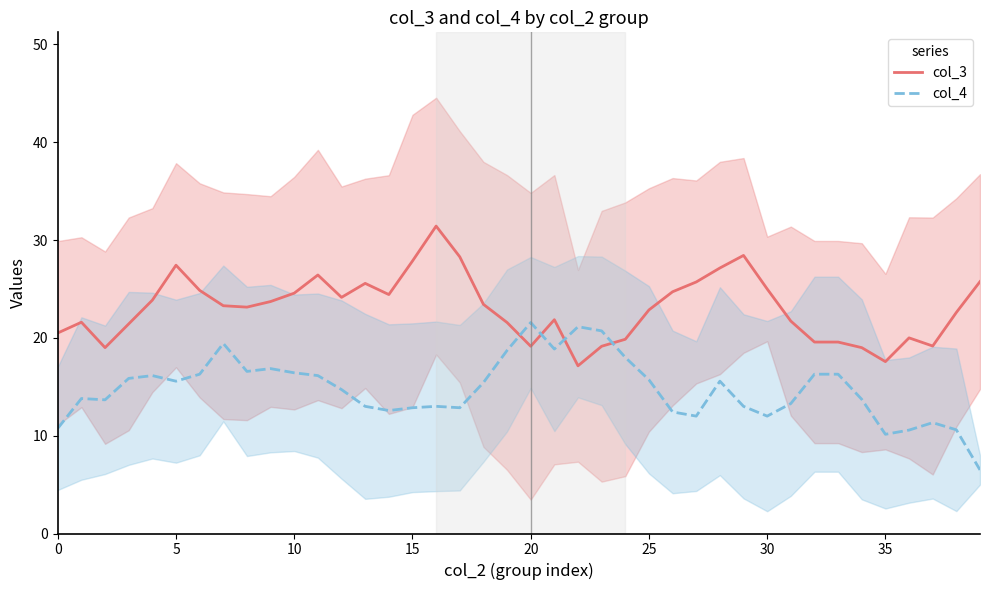

At how many categories does at least one series exceed 10?

40